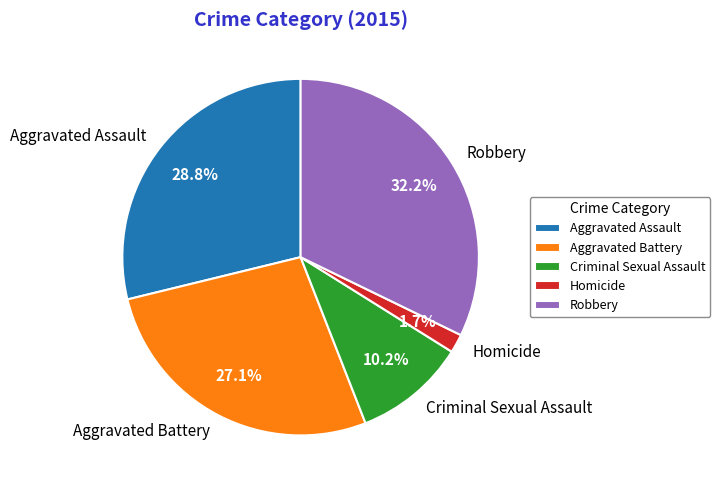

True or false: Homicide accounts for 2% of the total.

True